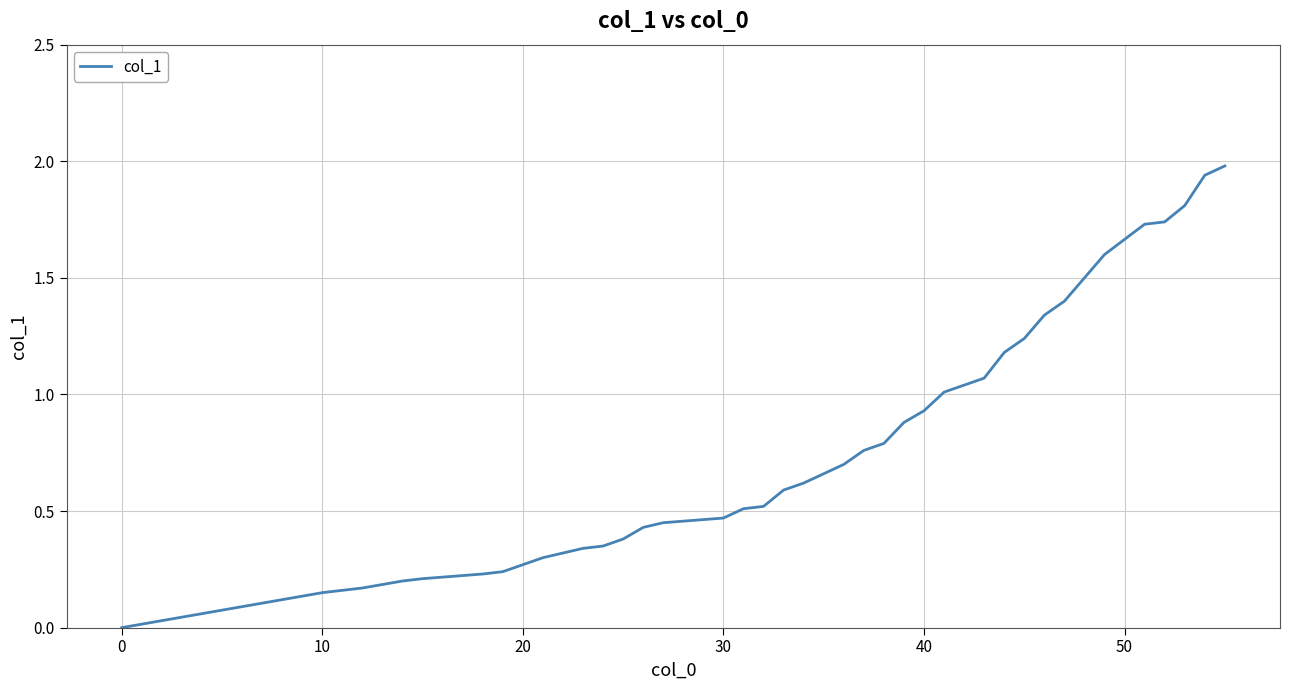

What is the difference between the maximum and minimum values?

2.0